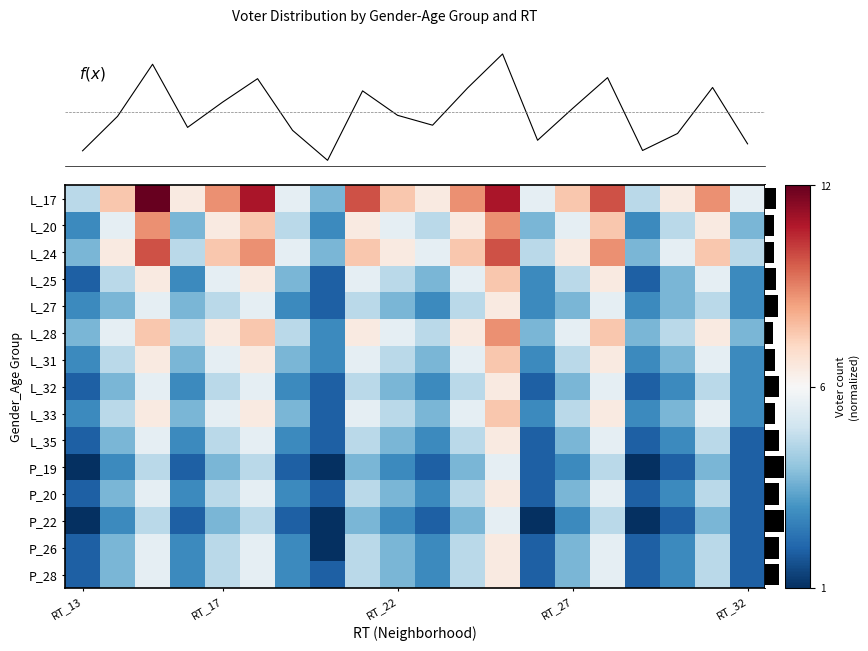

Where is P_20 nearest to the value 0?

RT_15